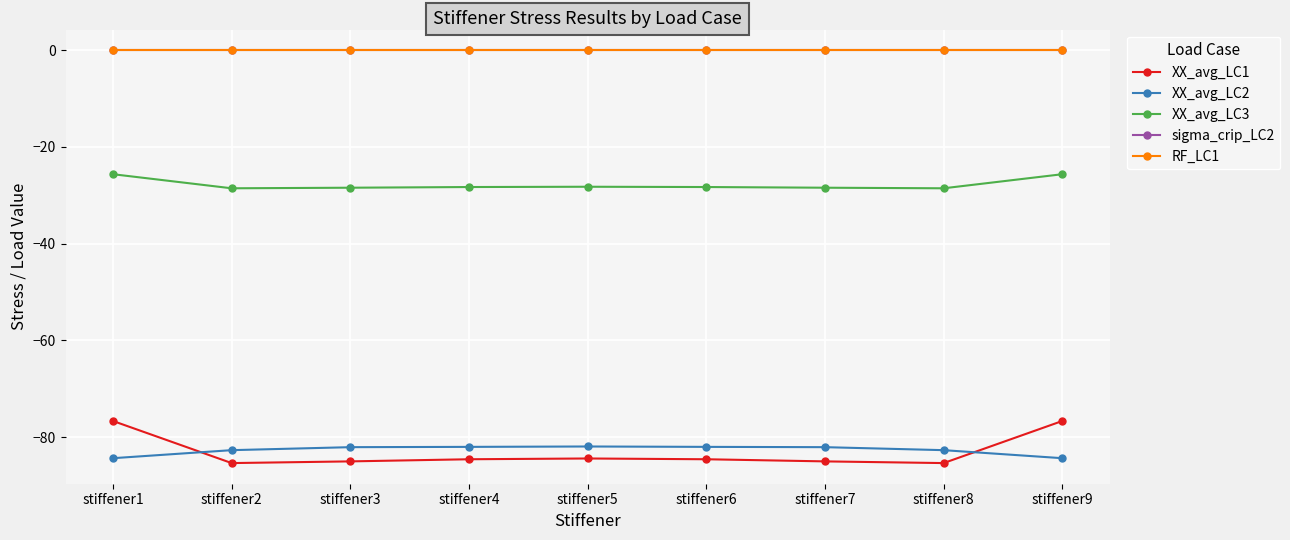

Reading left to right, what are all the values shown in this chart?

XX_avg_LC1: stiffener1=-76.7	stiffener2=-85.4	stiffener3=-85.0	stiffener4=-84.6	stiffener5=-84.4	stiffener6=-84.6	stiffener7=-85.0	stiffener8=-85.4	stiffener9=-76.7
XX_avg_LC2: stiffener1=-84.3	stiffener2=-82.7	stiffener3=-82.1	stiffener4=-82.0	stiffener5=-81.9	stiffener6=-82.0	stiffener7=-82.1	stiffener8=-82.7	stiffener9=-84.3
XX_avg_LC3: stiffener1=-25.6	stiffener2=-28.6	stiffener3=-28.4	stiffener4=-28.3	stiffener5=-28.2	stiffener6=-28.3	stiffener7=-28.4	stiffener8=-28.6	stiffener9=-25.6
sigma_crip_LC2: stiffener1=0.0	stiffener2=0.0	stiffener3=0.0	stiffener4=0.0	stiffener5=0.0	stiffener6=0.0	stiffener7=0.0	stiffener8=0.0	stiffener9=0.0
RF_LC1: stiffener1=0.0	stiffener2=0.0	stiffener3=0.0	stiffener4=0.0	stiffener5=0.0	stiffener6=0.0	stiffener7=0.0	stiffener8=0.0	stiffener9=0.0